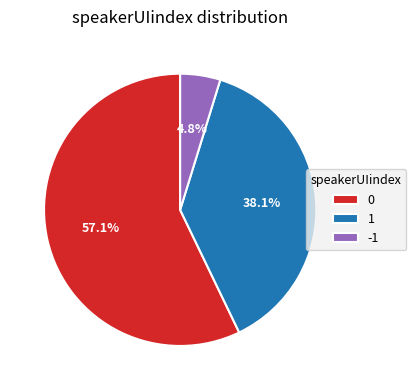

What is the ratio of the value at 0 to the value at 1?

1.5